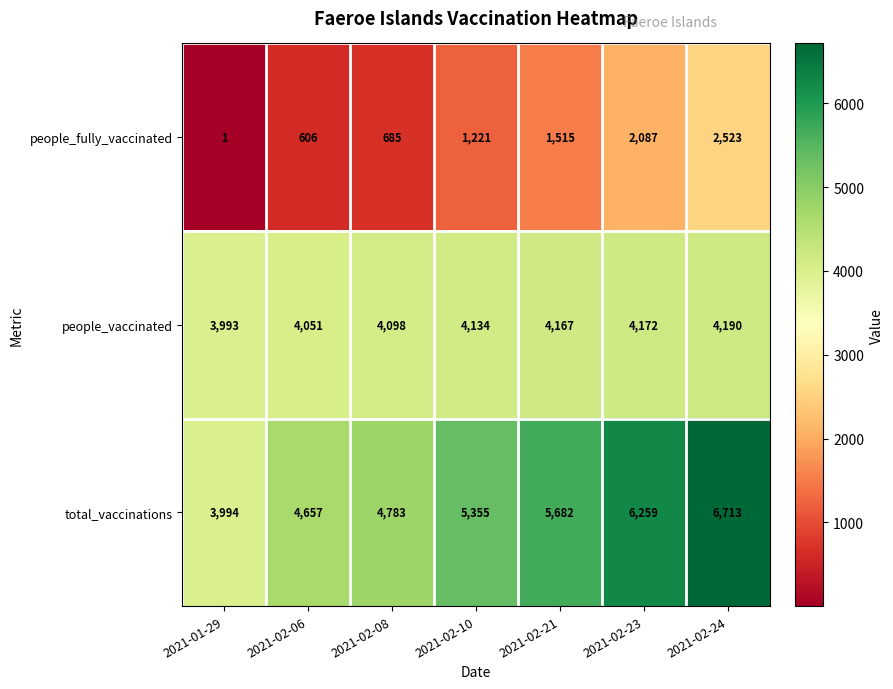

What is the spread (max minus min) of values at 2021-02-24?

4190